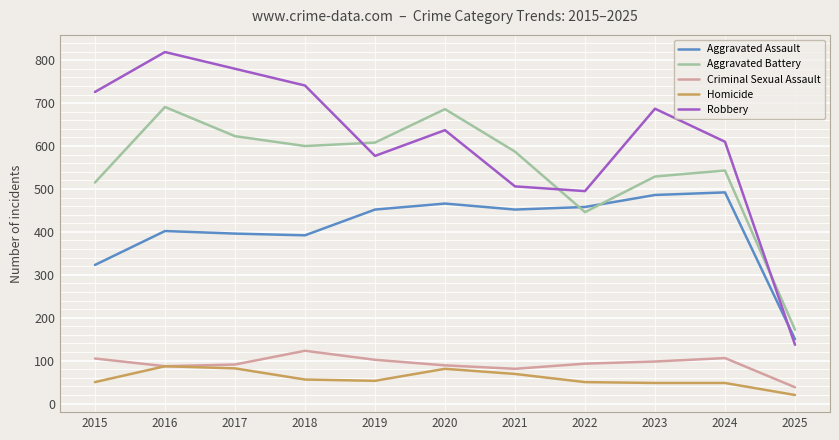

What is the maximum value for Homicide?

87